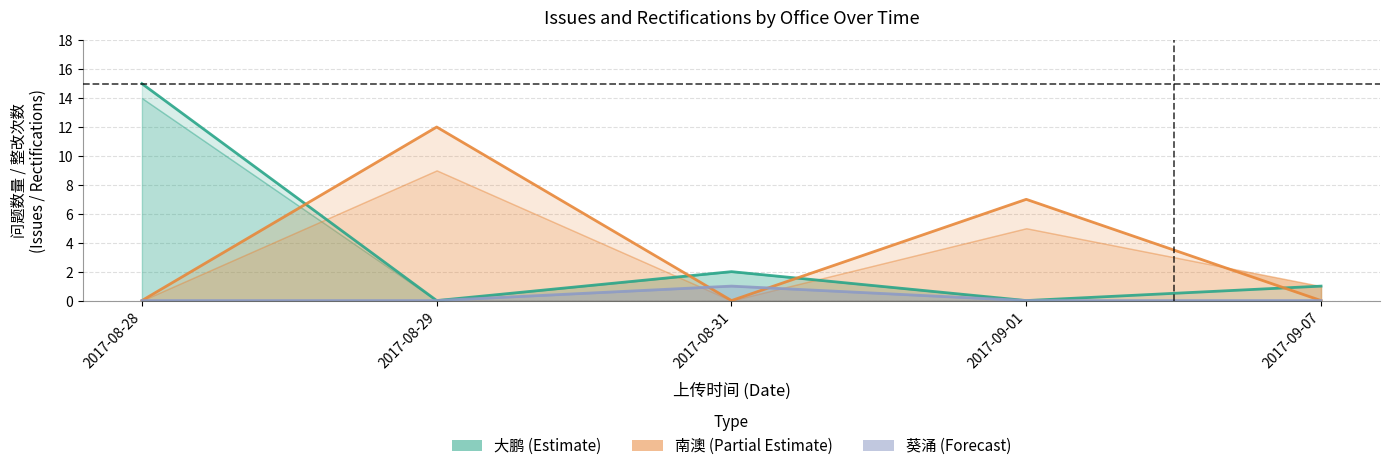

Which has a higher value, 2017-08-29 or 2017-08-31?

2017-08-31